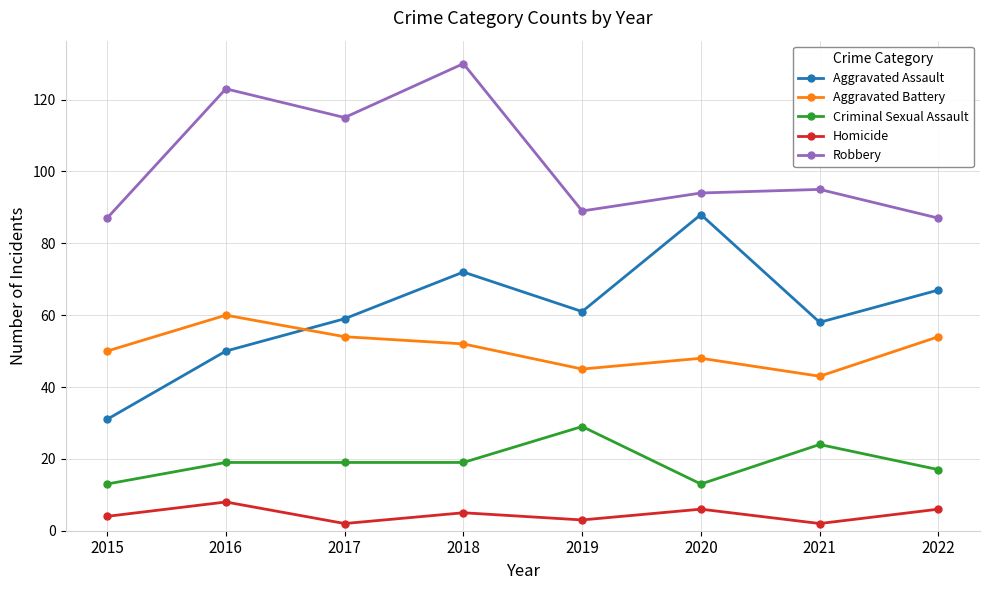

Count the Criminal Sexual Assault values in the range 17 to 24.

5